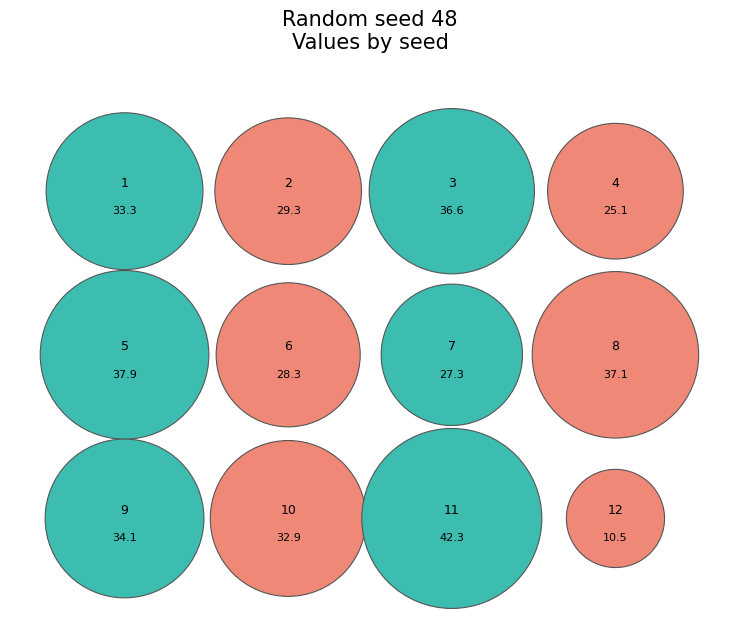

Is it true that 1 is 1% of the pie?

False